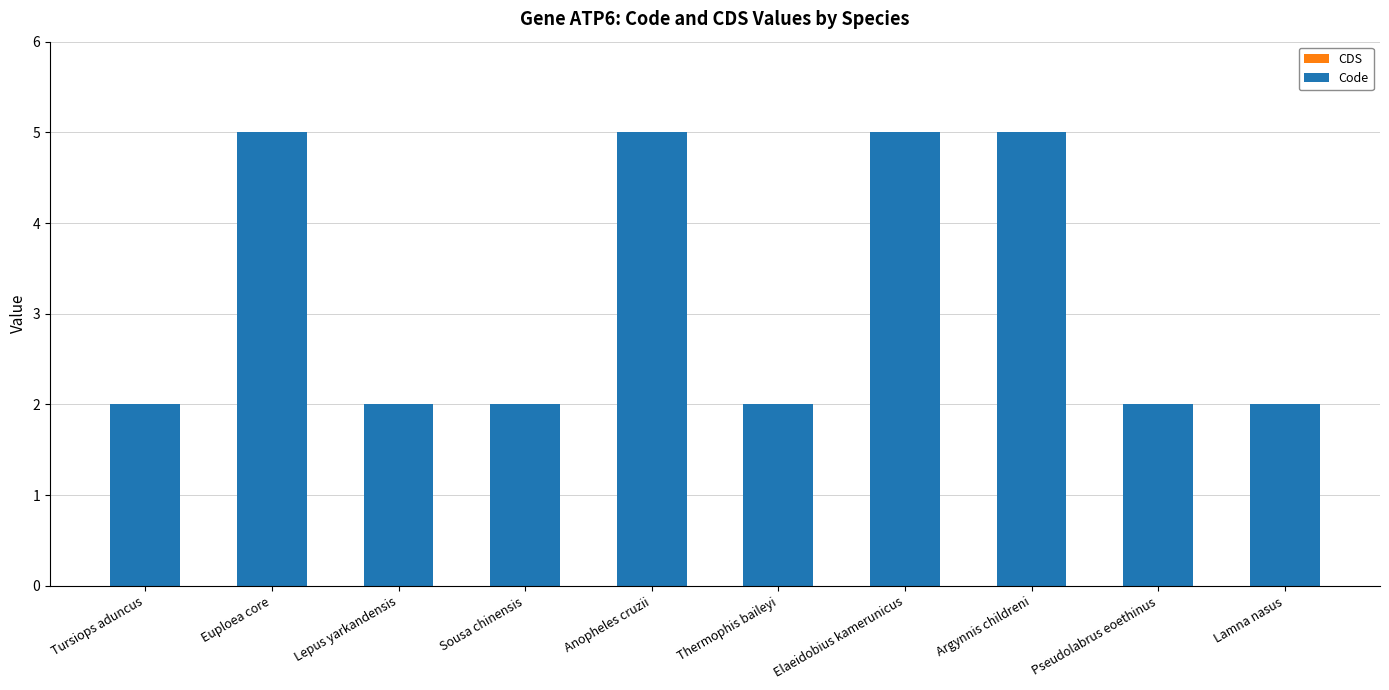

Reading left to right, list all the values displayed in this chart.

2	5	2	2	5	2	5	5	2	2